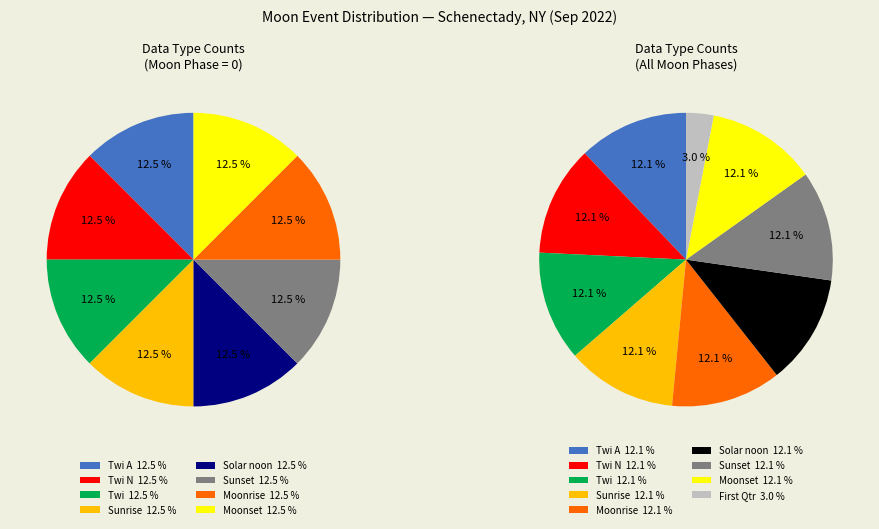

Is there any slice that represents more than half of the pie?

No